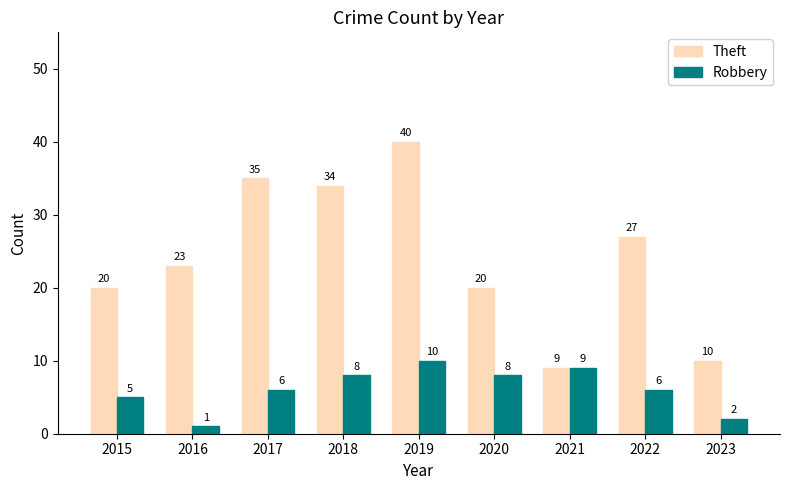

What is the sum of the Robbery values at 2020 and 2021?

17